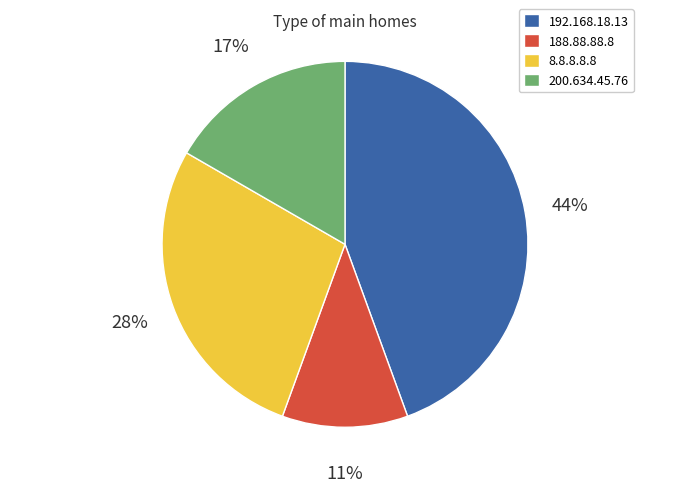

Count the number of slices in the pie.

4